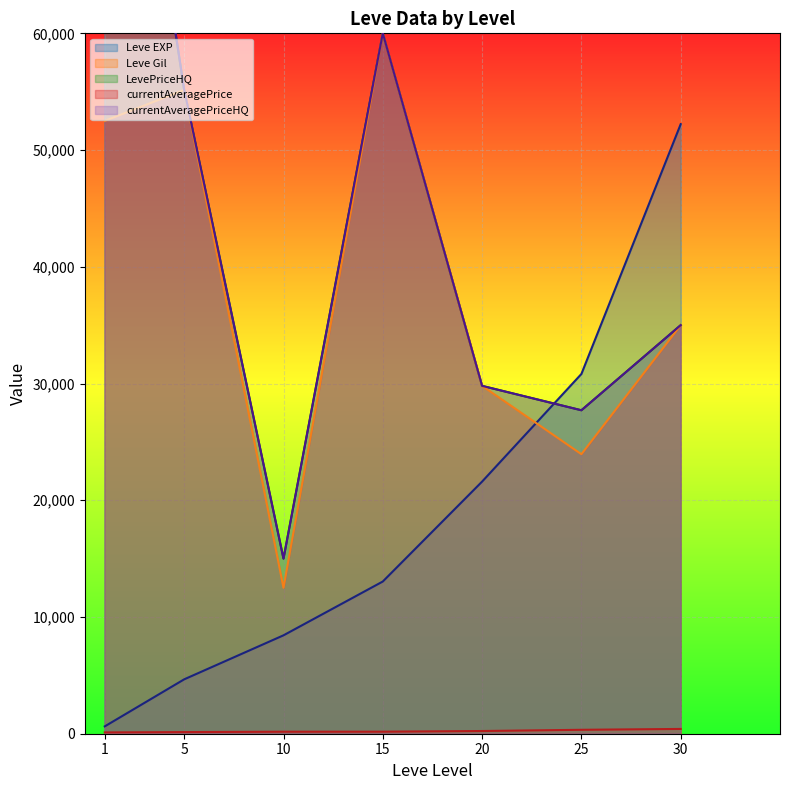

What is the value of the LevePriceHQ point at the 7th from the left?

35000